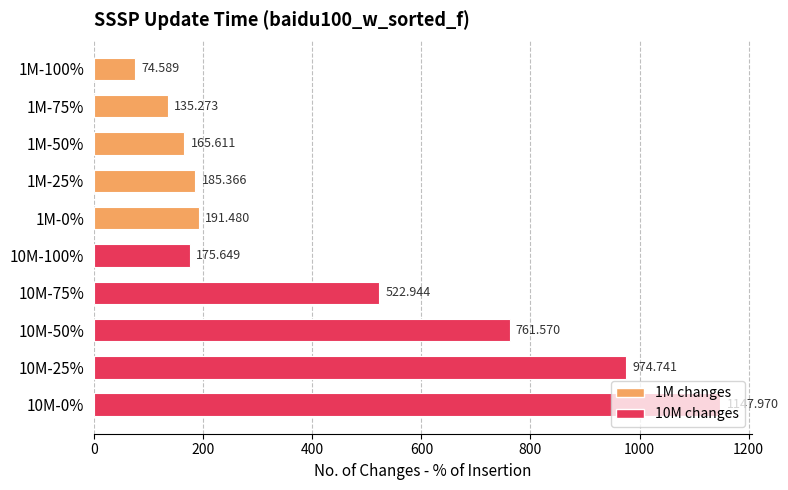

What is the difference between the second highest and second lowest values?

839.5